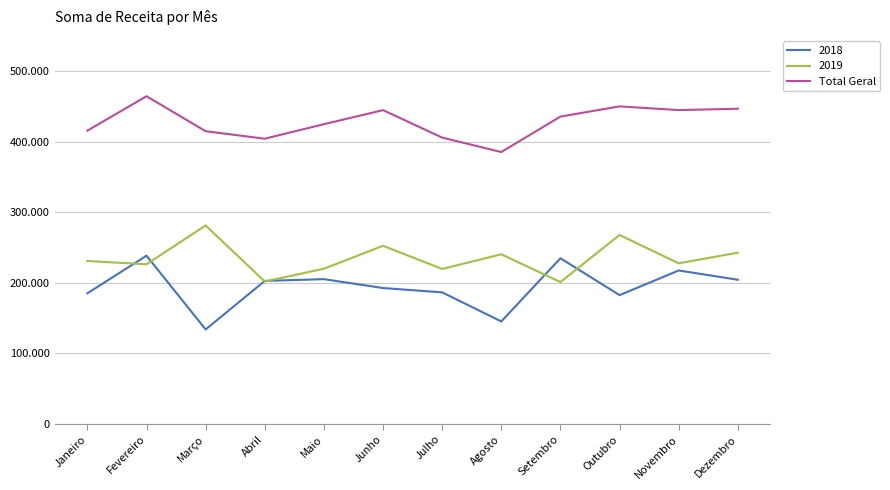

At which category does the chart reach its minimum across all series?

Março